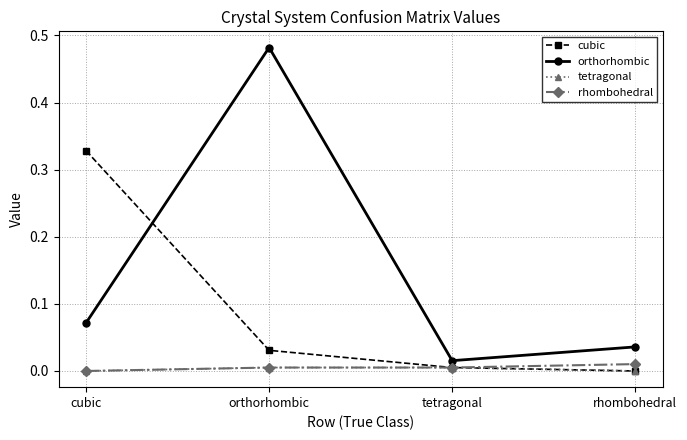

True or false: tetragonal has a value of 0.0 at cubic.

True